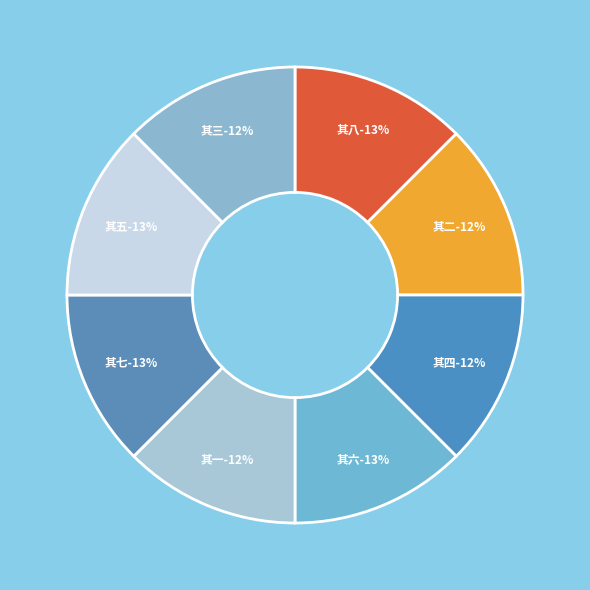

Rank the categories by value from highest to lowest.

海夷八首（嘉靖甲寅） 其八, 海夷八首（嘉靖甲寅） 其七, 海夷八首（嘉靖甲寅） 其六, 海夷八首（嘉靖甲寅） 其五, 海夷八首（嘉靖甲寅） 其四, 海夷八首（嘉靖甲寅） 其三, 海夷八首（嘉靖甲寅） 其二, 海夷八首（嘉靖甲寅） 其一